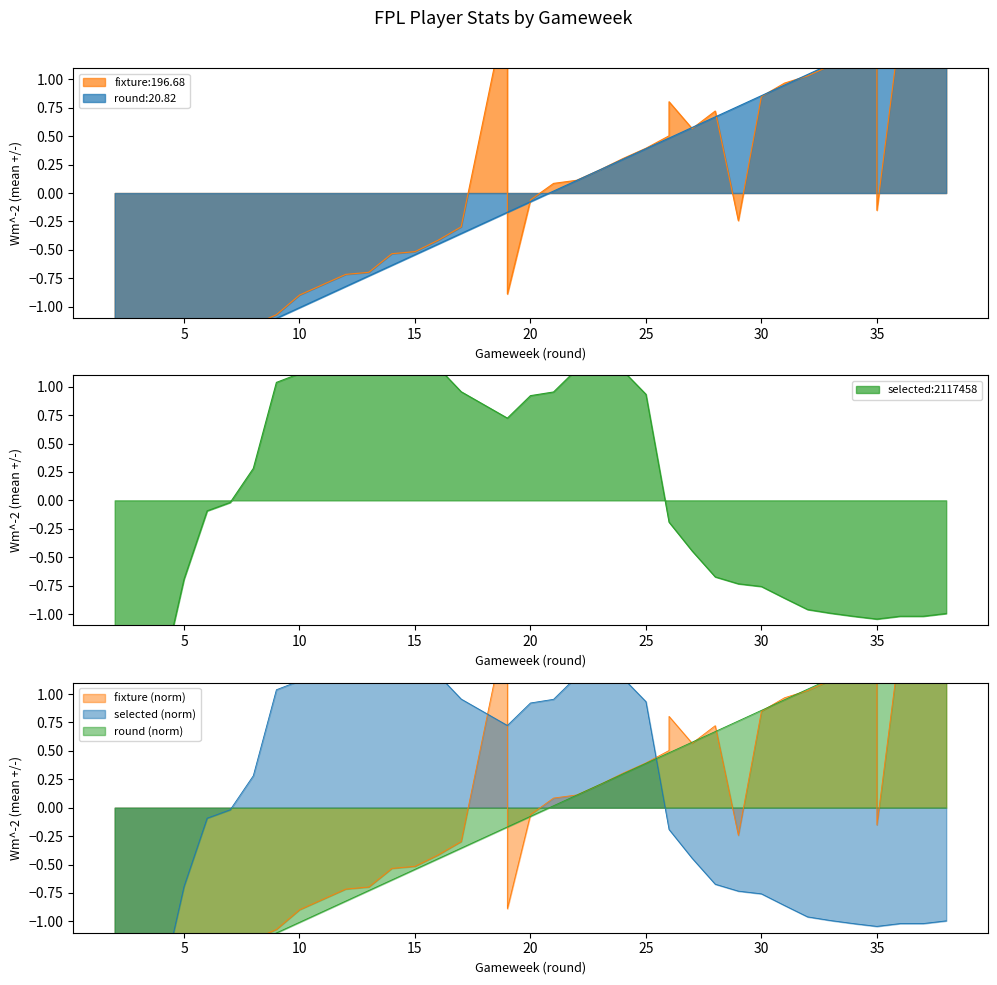

Between which two adjacent categories do fixture and selected first intersect?

2 and 3